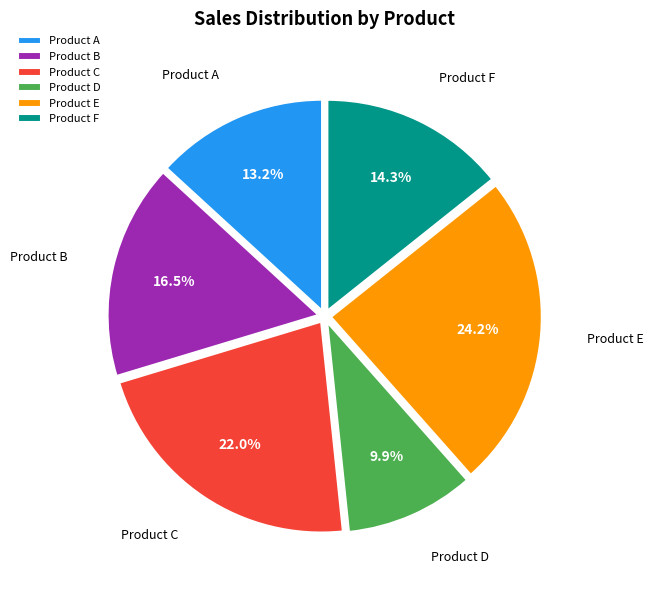

Approximately how many times larger is the value at Product D compared to Product B?

0.6